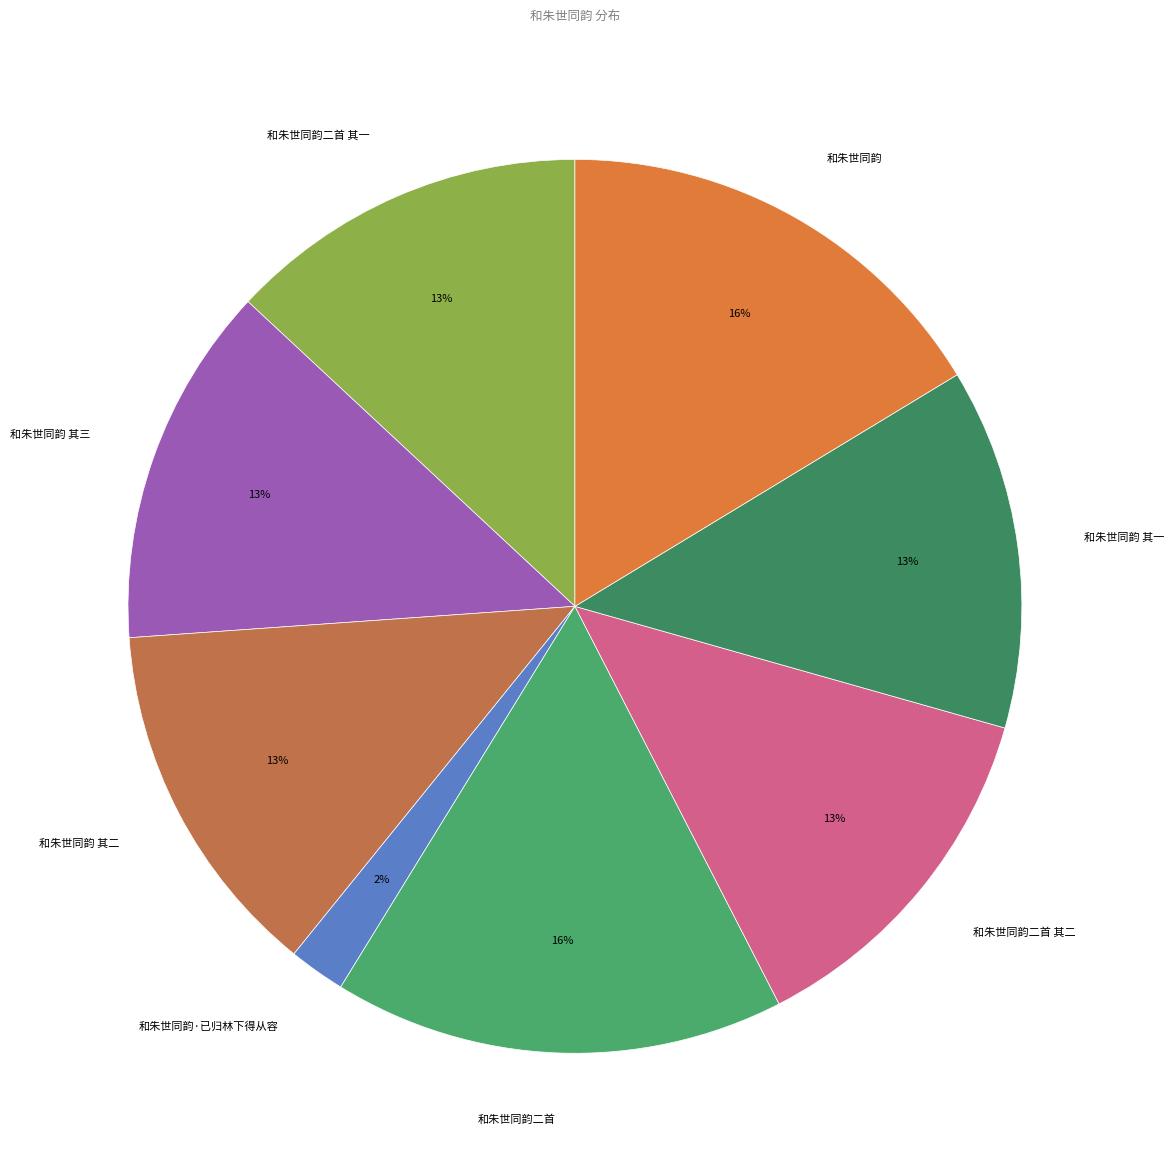

Approximately how many times larger is the value at 和朱世同韵·已归林下得从容 compared to 和朱世同韵 其三?

0.2